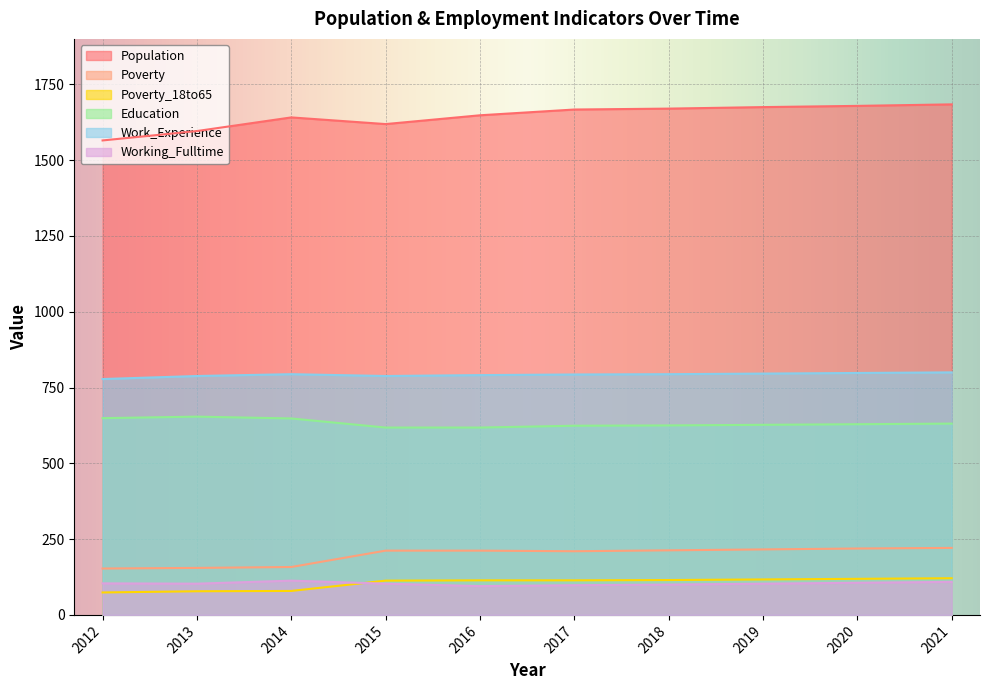

At which category is the sum across all series the highest?

2021